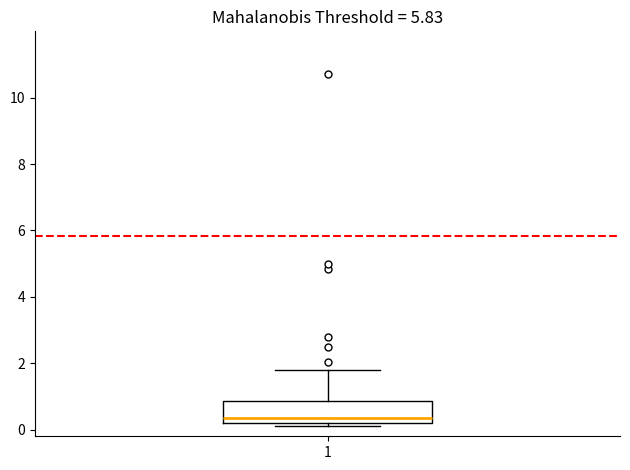

Transcribe this box plot: give where the median line is, the range the box spans, and where the two whiskers end, as read against the y-axis. The values are not printed on the chart, so give them approximately, as read against the axis.

median 0.4, box 0.2 to 0.8, whiskers 0.2 (just below the box's lower edge) to 1.8